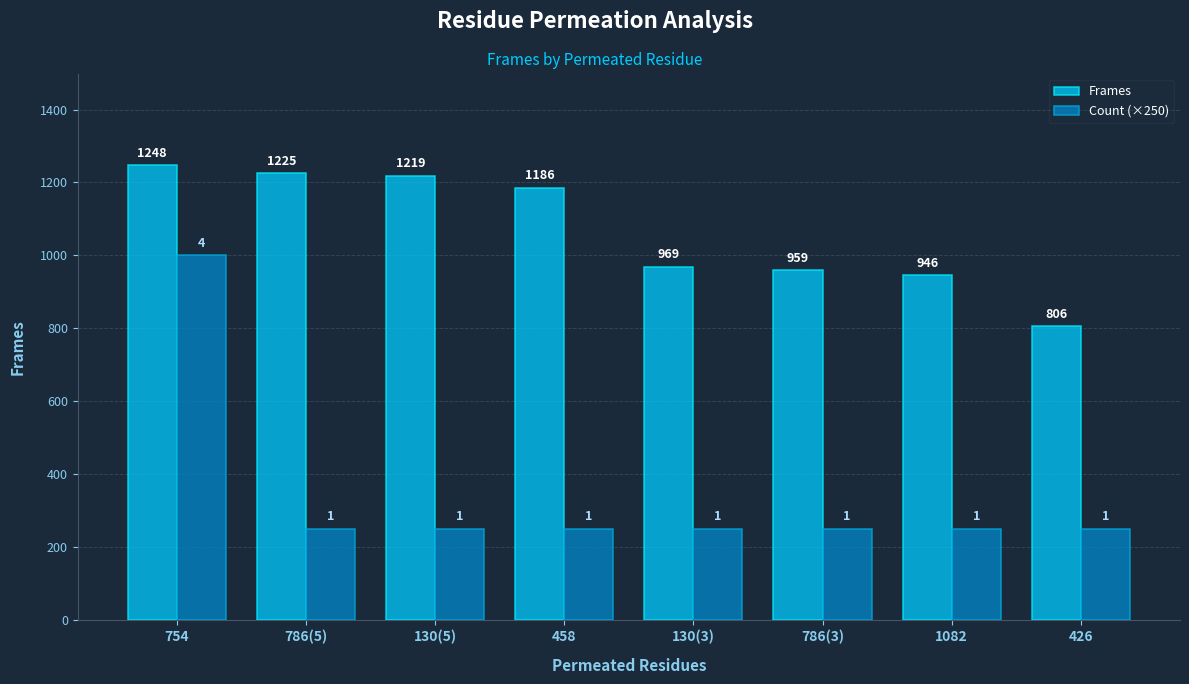

What value does the Frames series have at 754, to the nearest 50?

1250